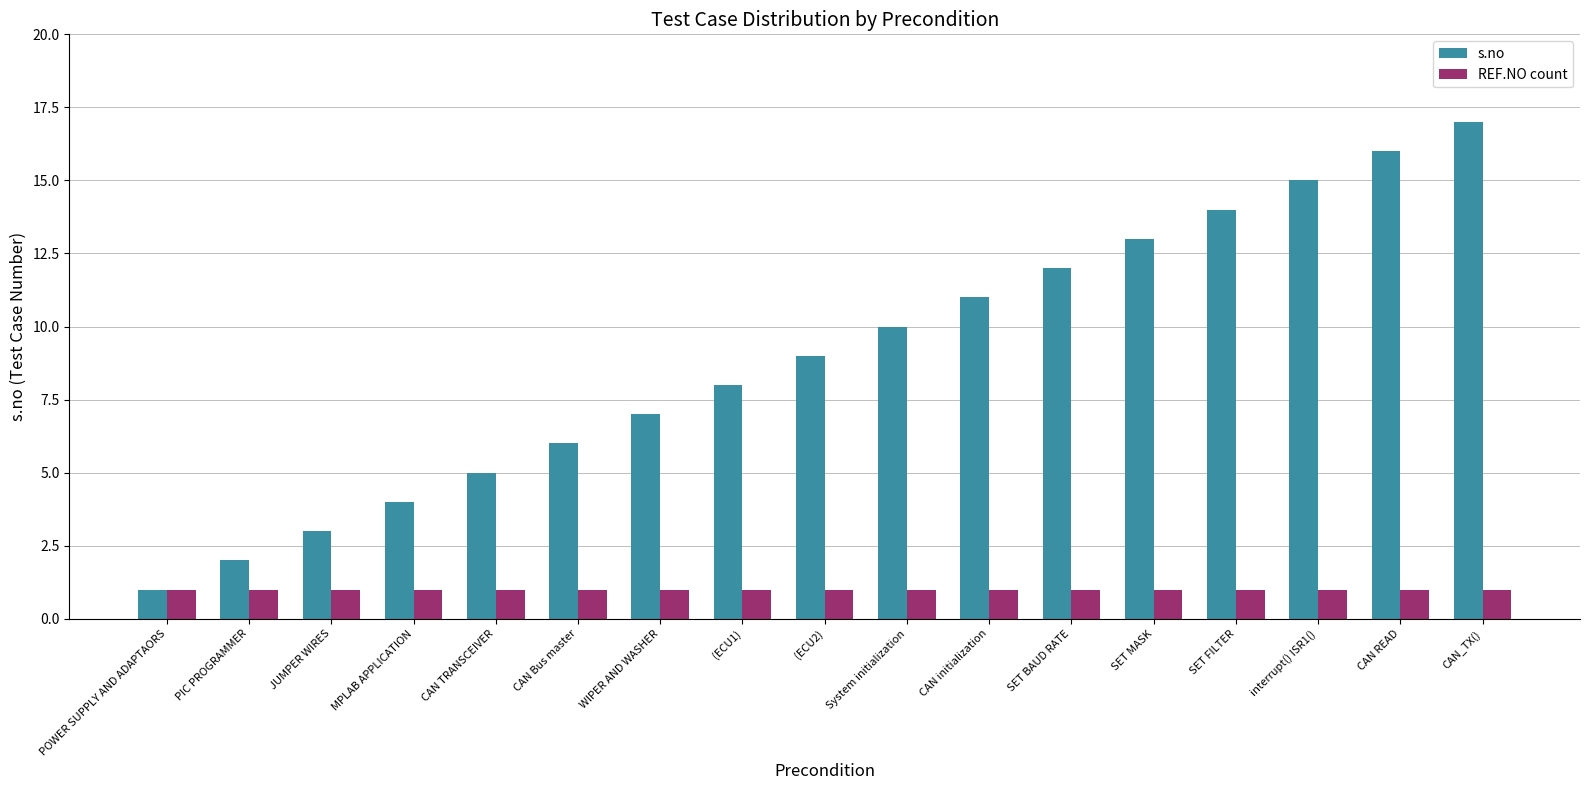

Read the s.no value at POWER SUPPLY AND ADAPTAORS.

1